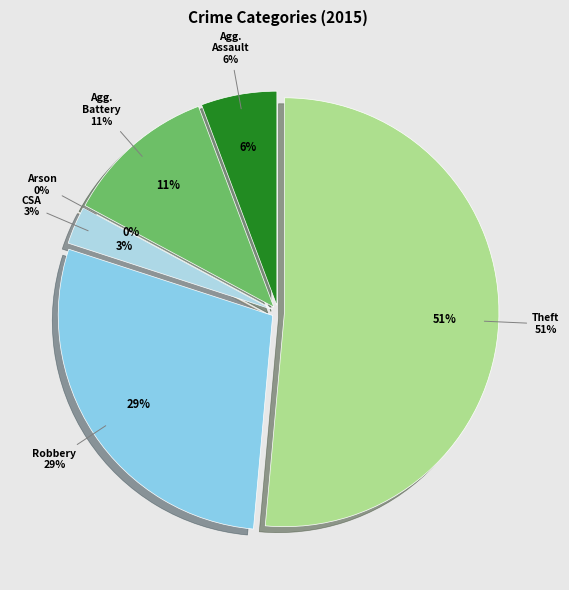

The Aggravated Battery slice represents 11% of the pie. True or false?

True